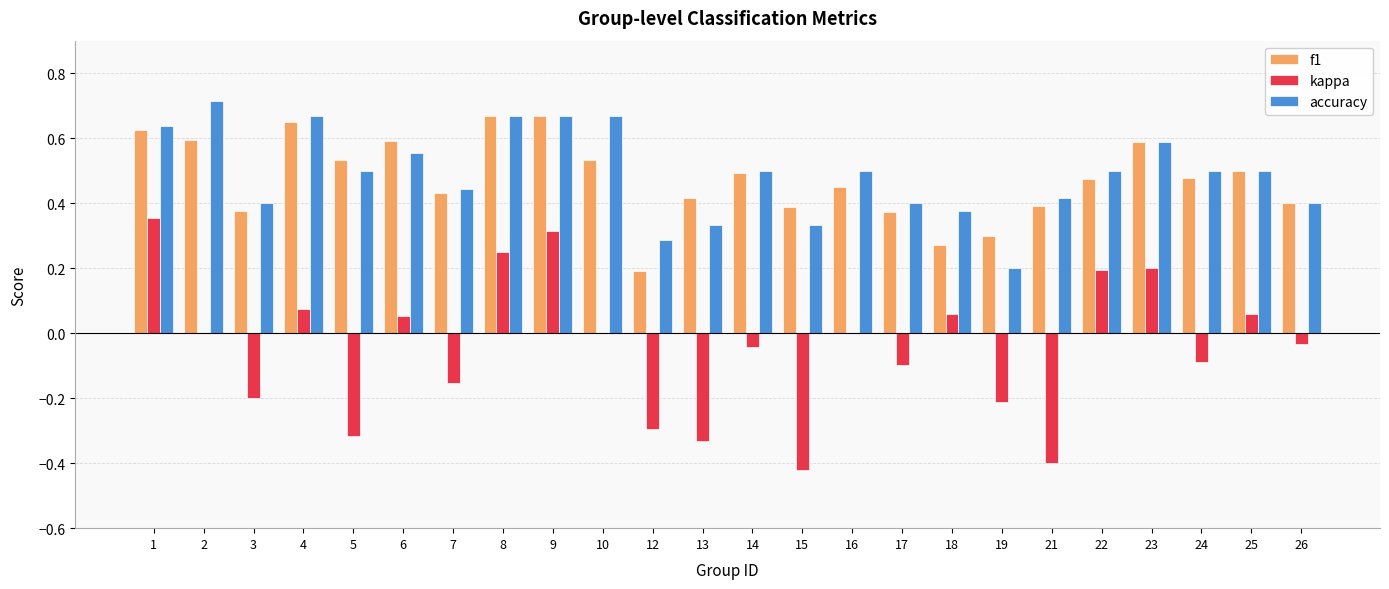

Is it true that accuracy equals 0.8 at 23?

False